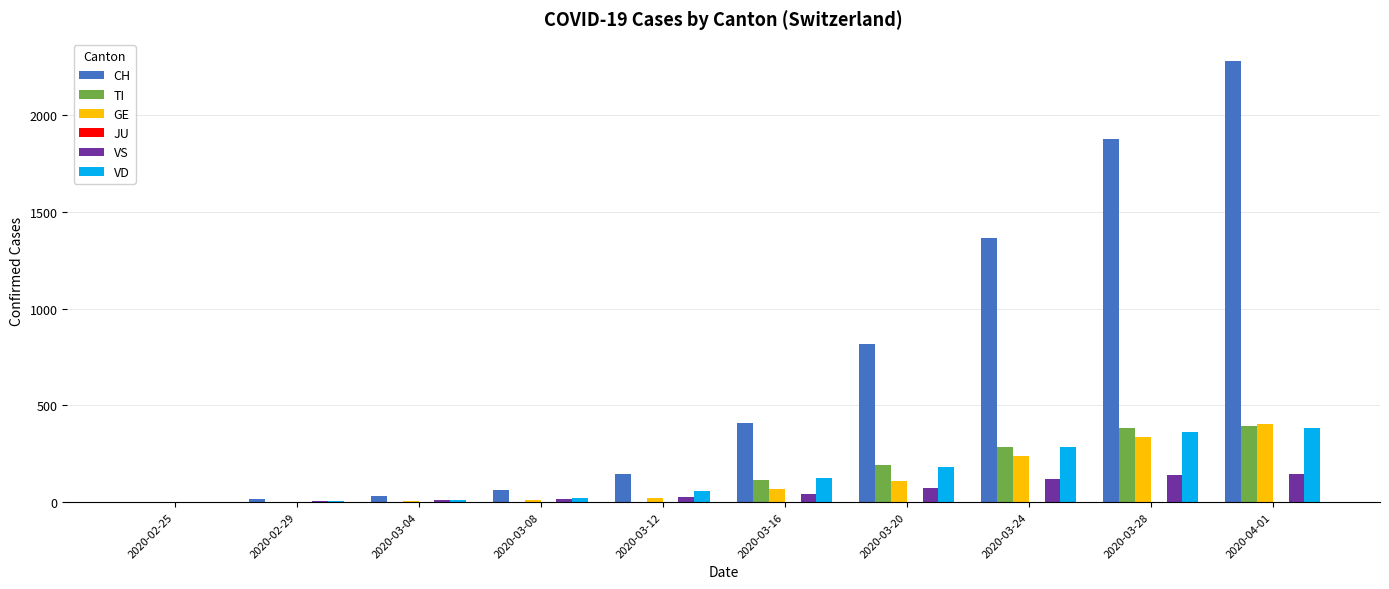

Are the bars horizontal?

No